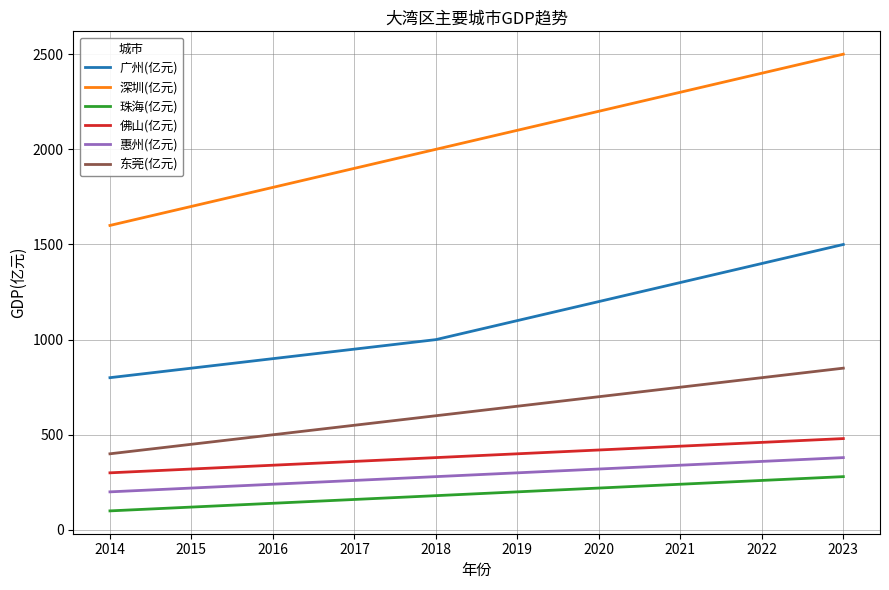

Between 2014 and 2020, which series saw the biggest shift?

深圳(亿元)